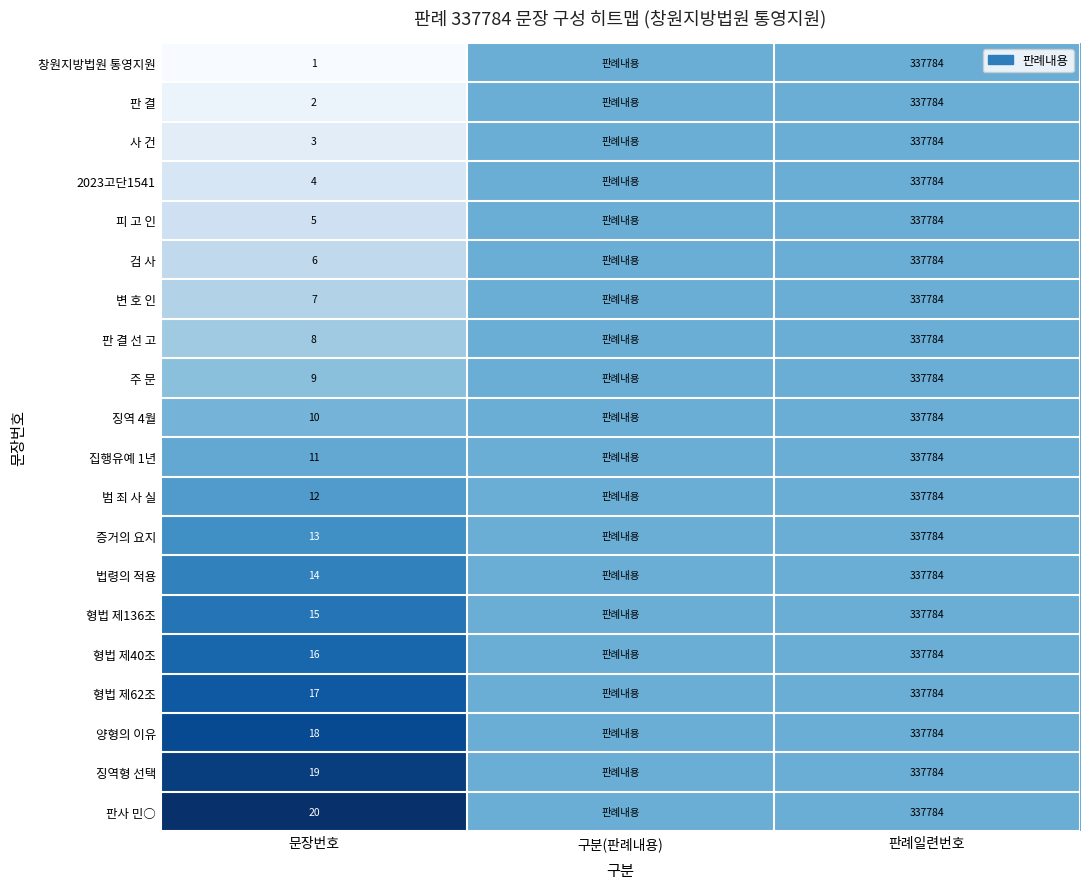

Is the value of 집행유예 1년 at 문장번호 greater than the value of 형법 제136조 at 문장번호?

No